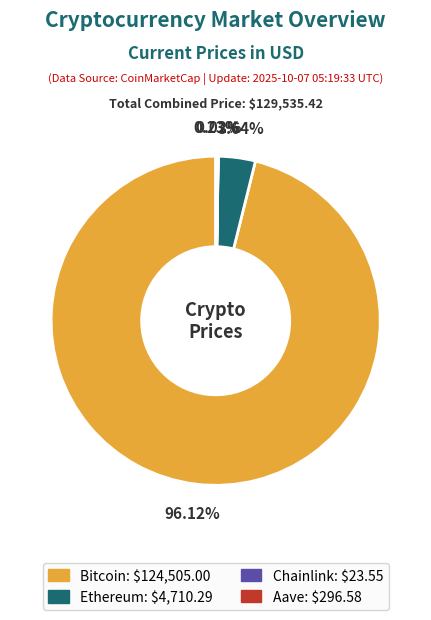

Which category has the biggest portion of the pie?

Bitcoin